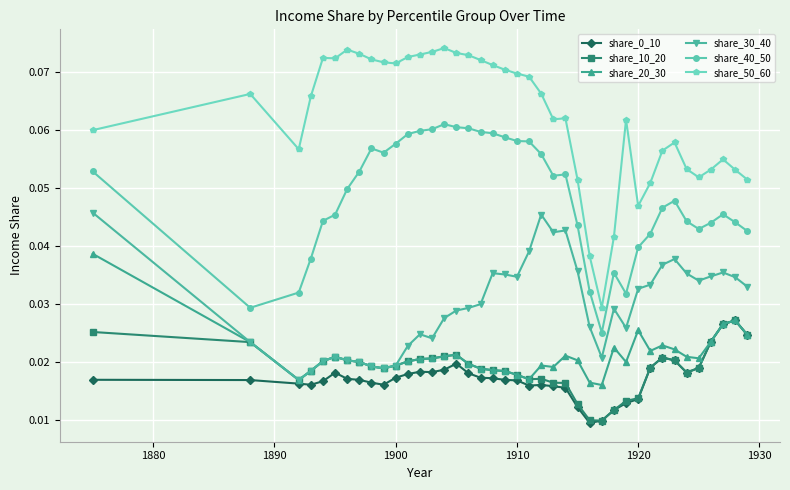

Which series has the largest total across all categories?

share_50_60